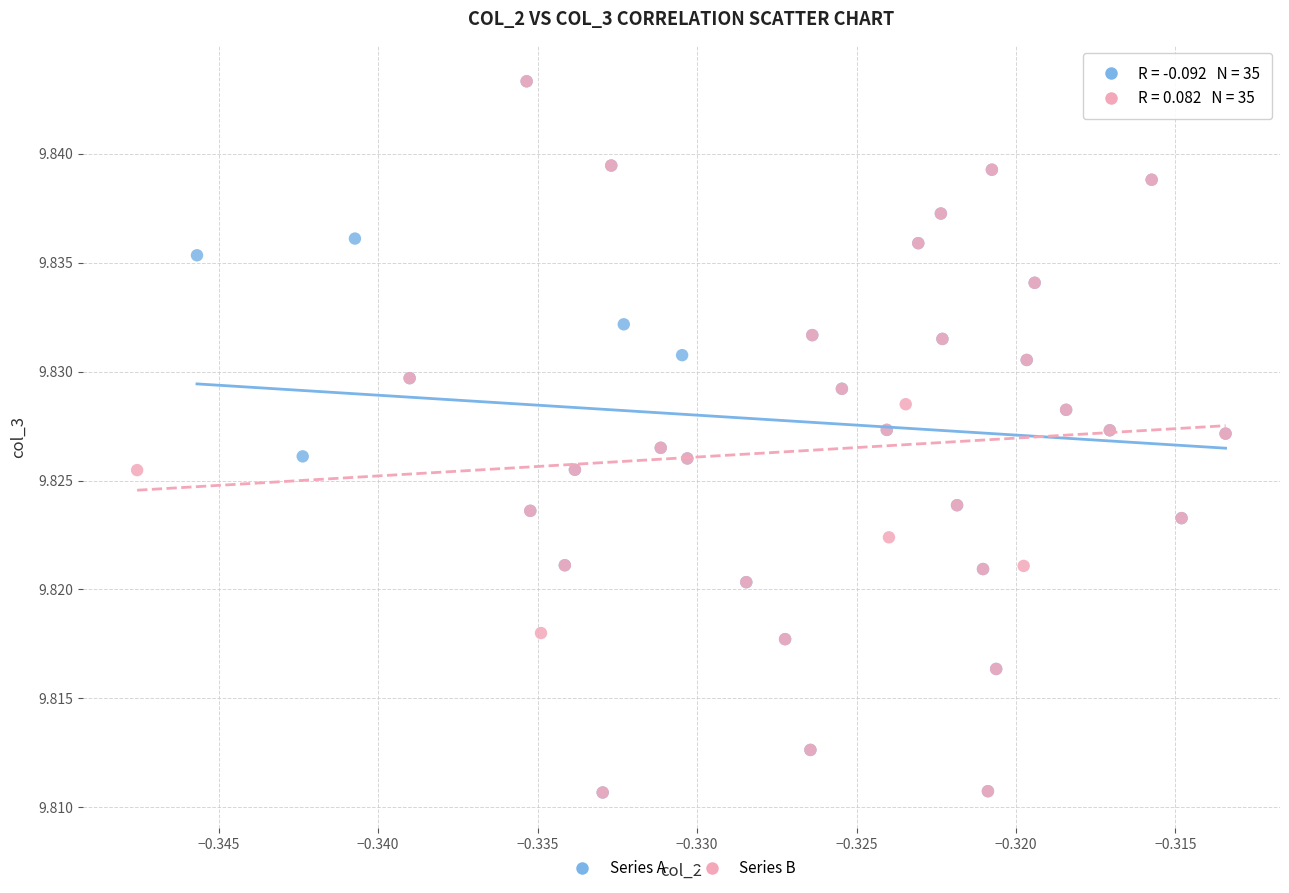

What are all the series names shown in the legend?

Series A, Series B